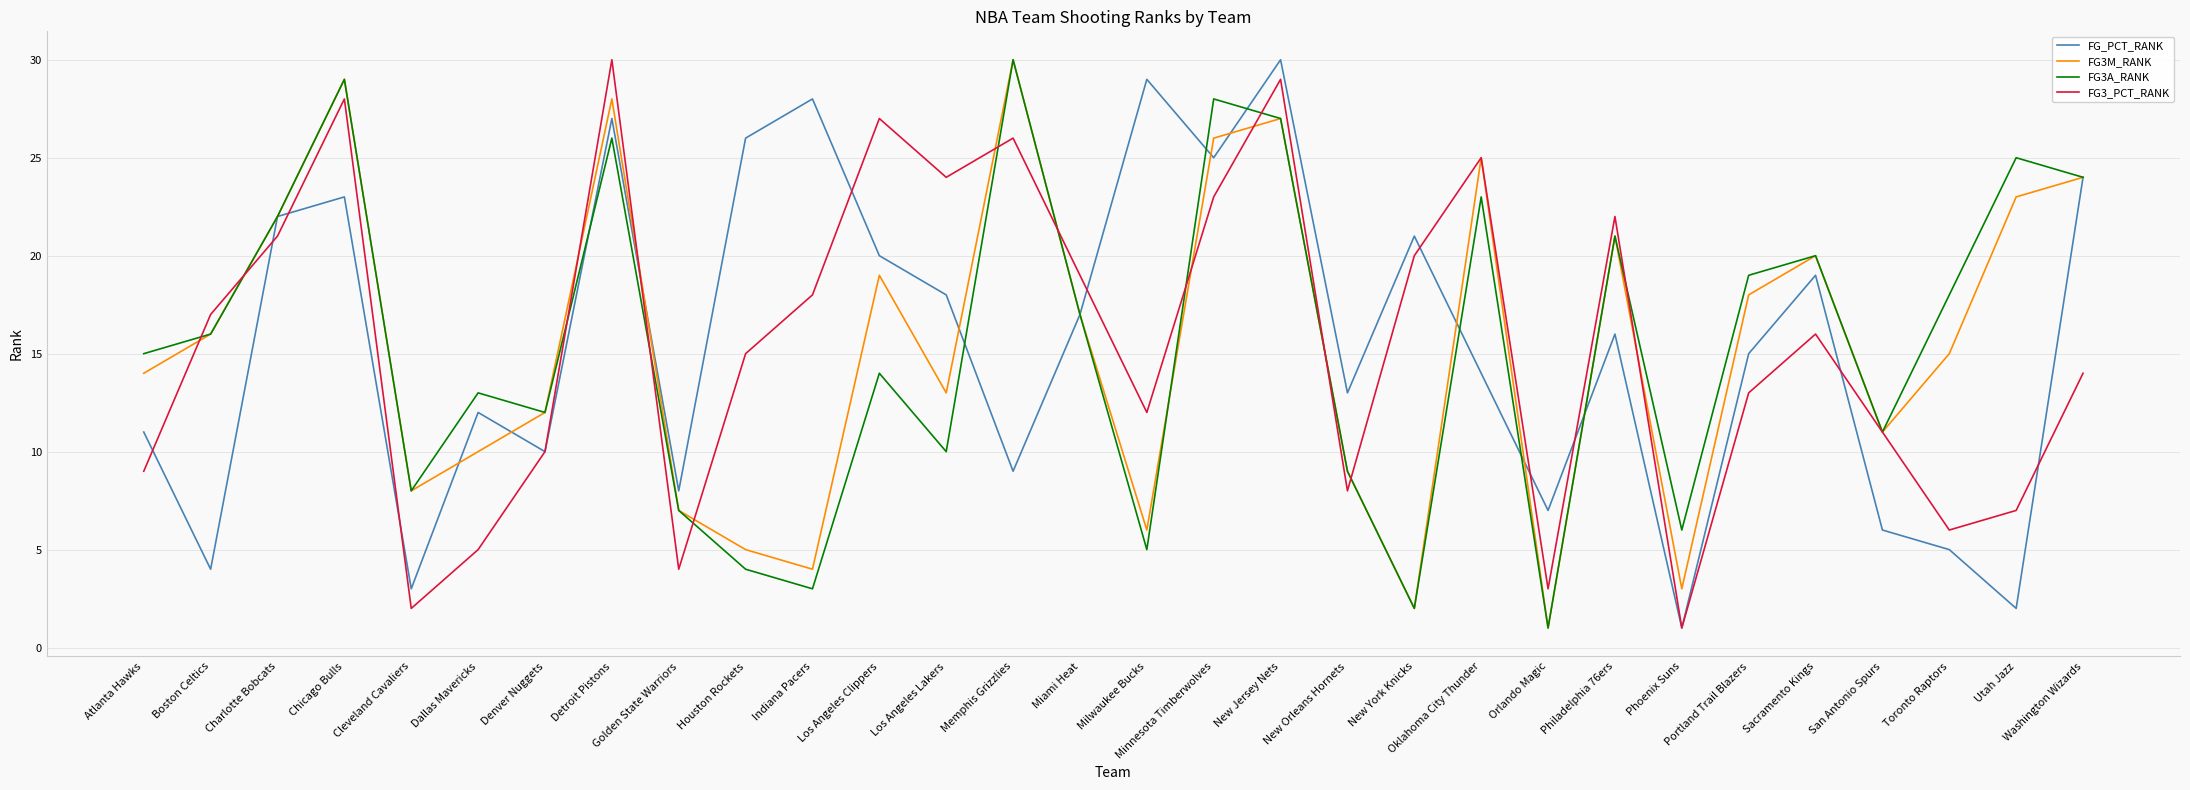

How many lines are shown in the chart?

4